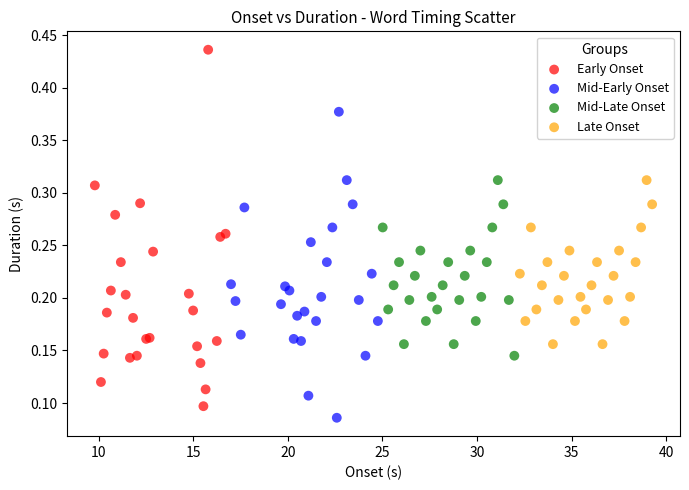

Which series has the largest Y range (max minus min)?

Early Onset